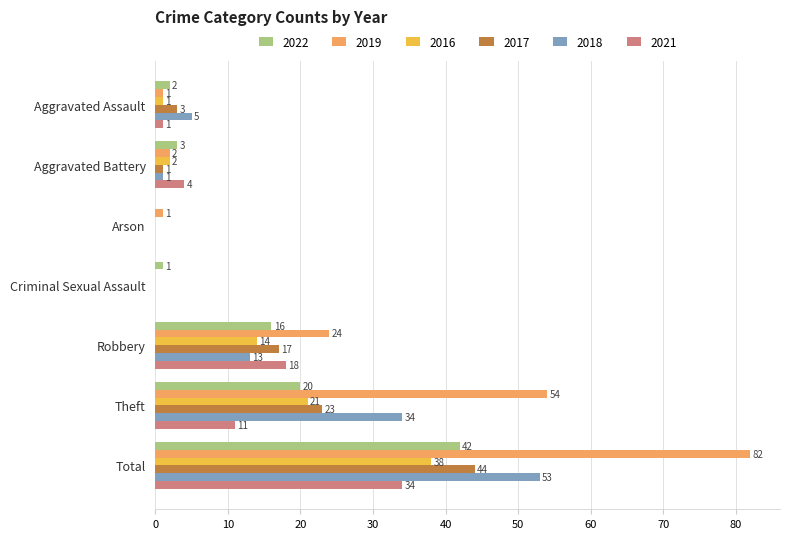

Which series has the widest spread of values?

2019